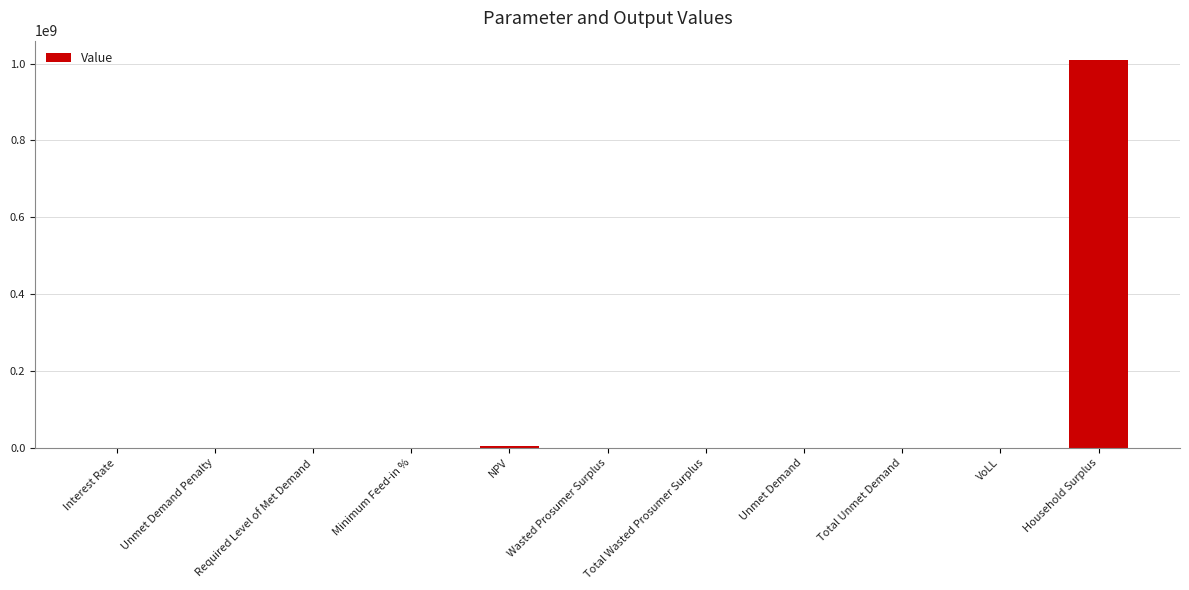

How many categories are shown in the chart?

11